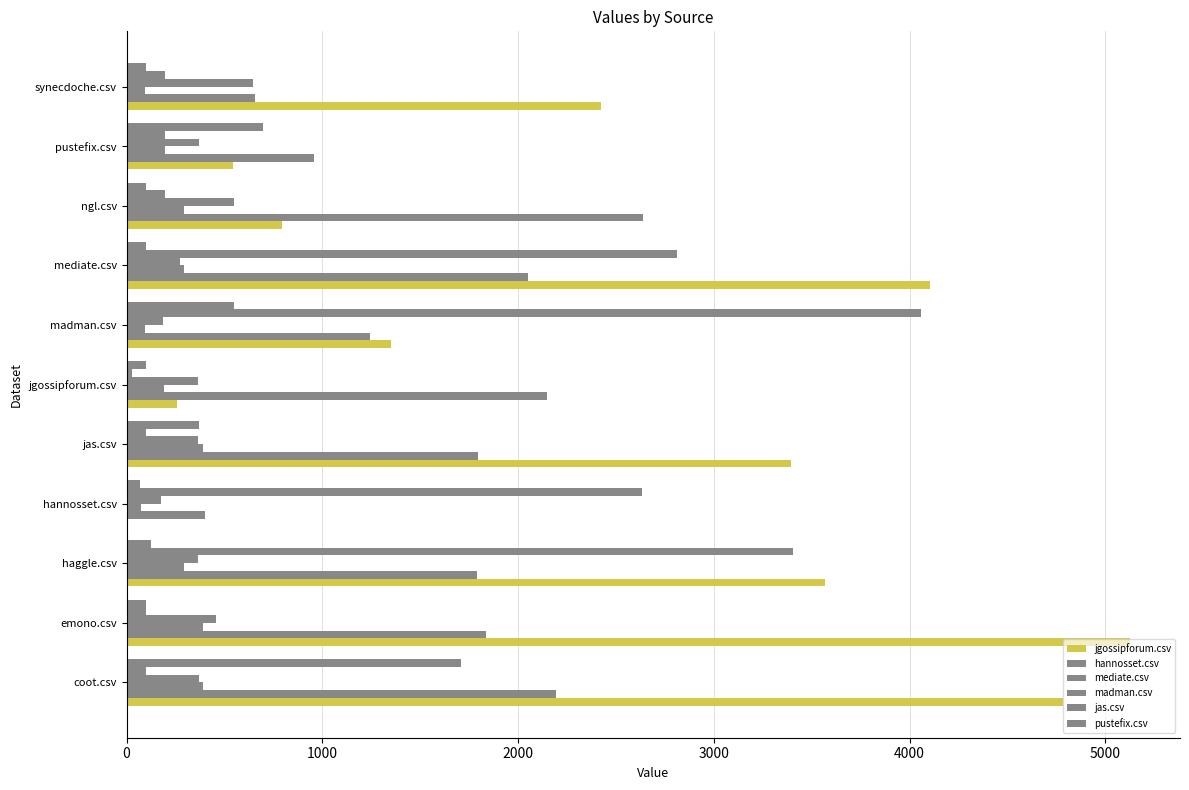

Count the number of categories in the chart.

11